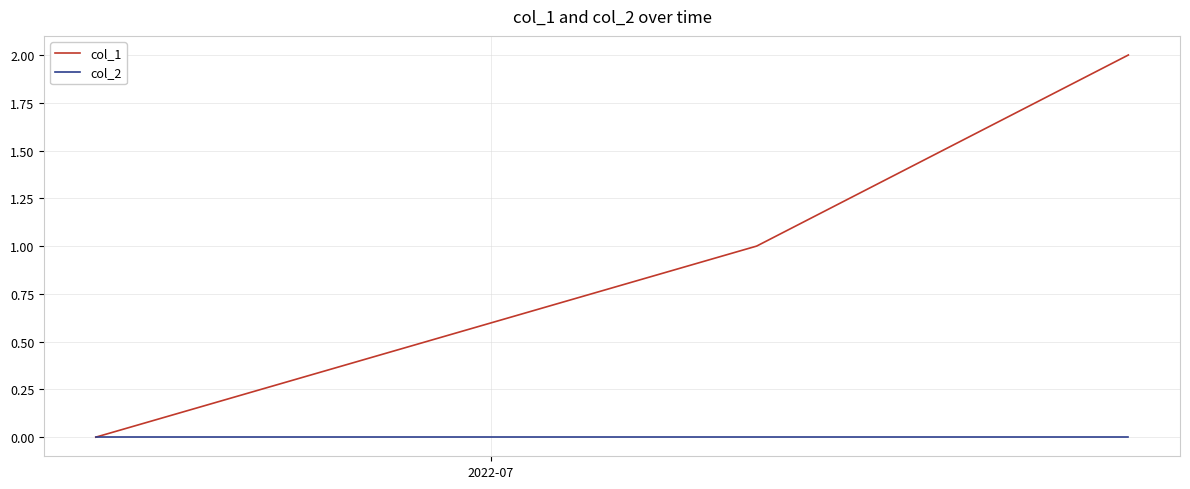

Rank the series by their average value, from highest to lowest.

col_1, col_2